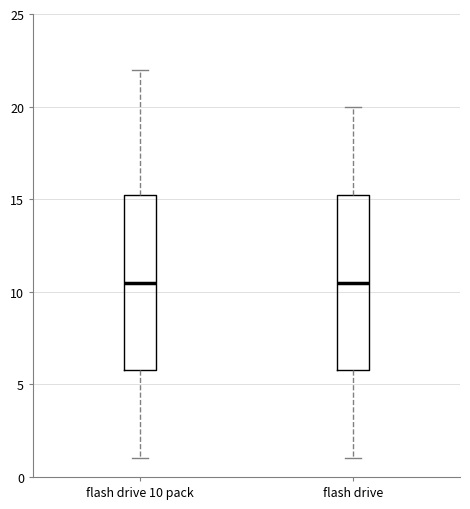

Reading left to right, transcribe this box plot: for each box, give where its median line is, the range the box spans, and where its two whiskers end, as read against the y-axis. The values are not printed on the chart, so give them approximately, as read against the axis.

flash drive 10 pack: median 10.5, box 6.0 to 15.5, whiskers 1.0 to 22.0
flash drive: median 10.5, box 6.0 to 15.5, whiskers 1.0 to 20.0